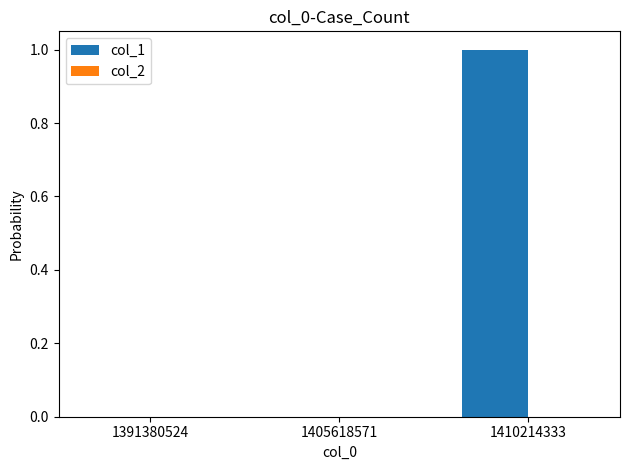

What is the change in value from 1391380524 to 1410214333?

+1